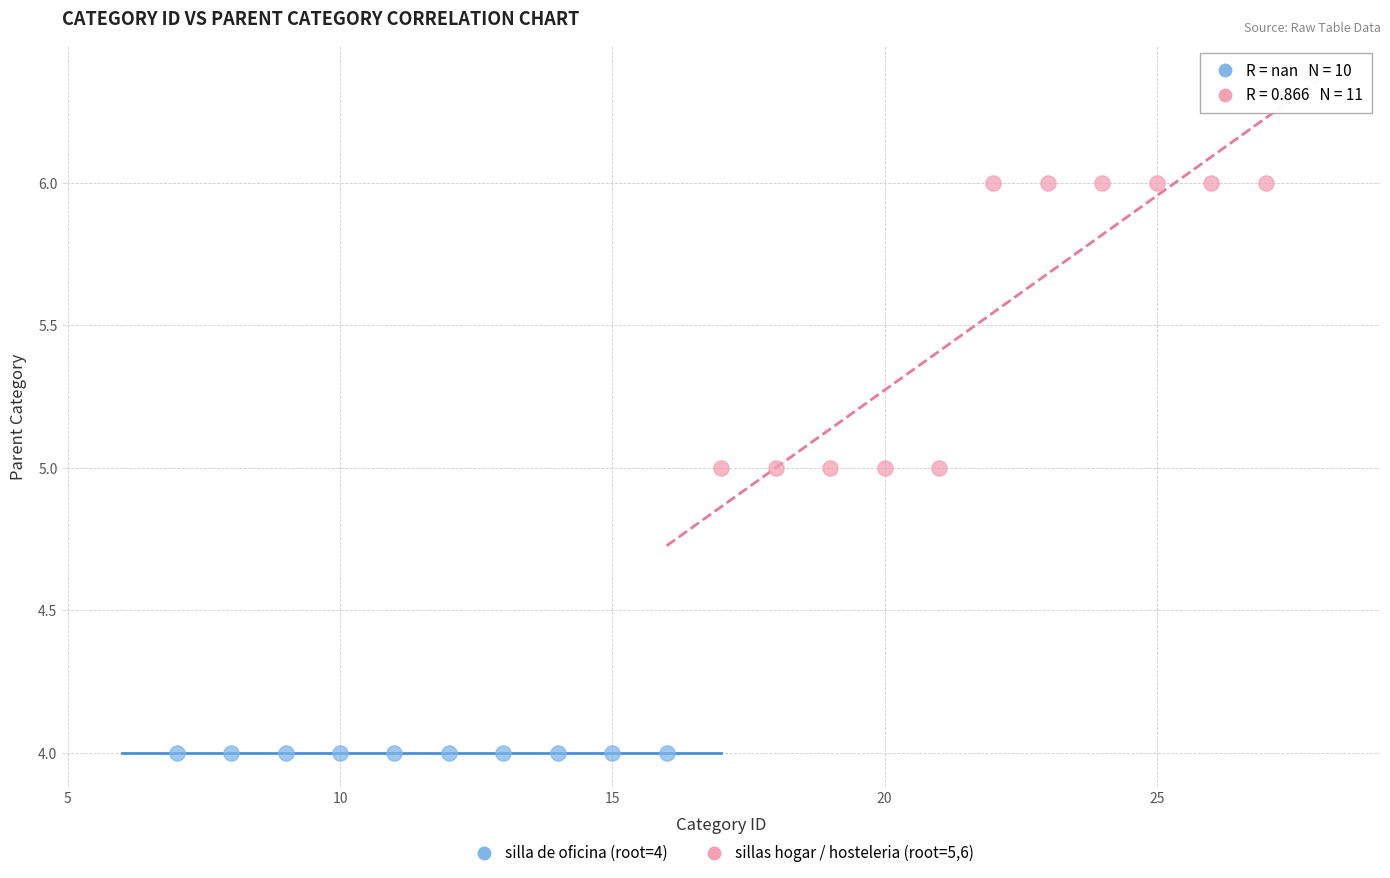

Which series contains the lowest Y value?

silla de oficina (root=4)